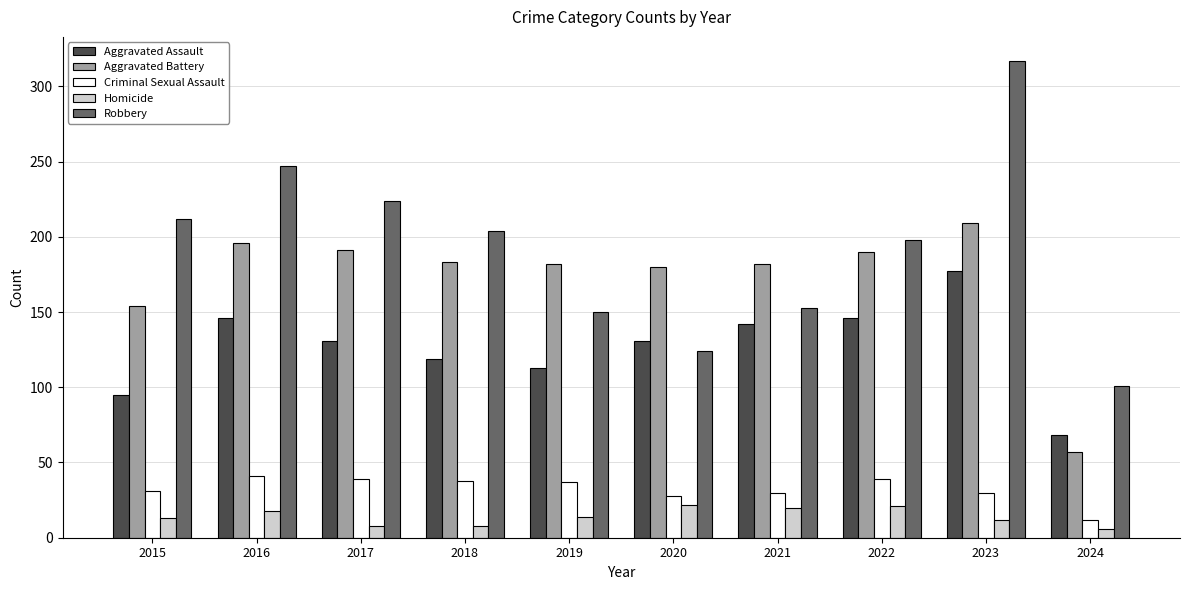

What is the value of the Homicide bar at the 5th from the left?

14